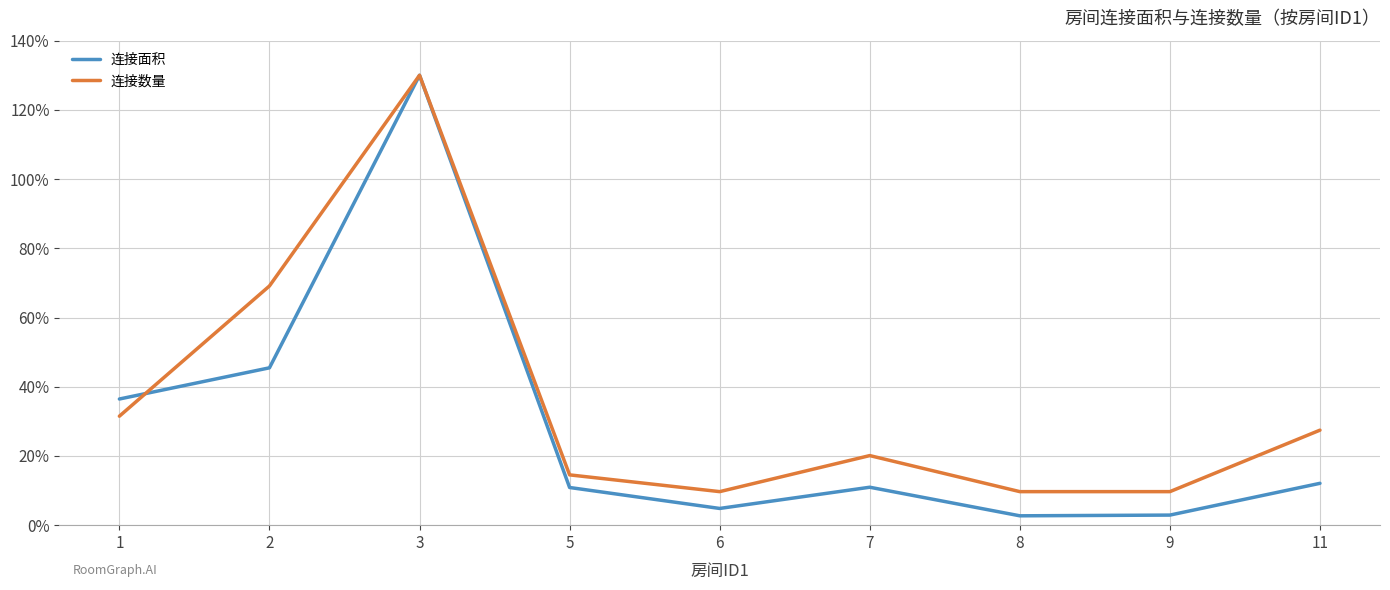

At which label does 连接面积 reach its peak?

3